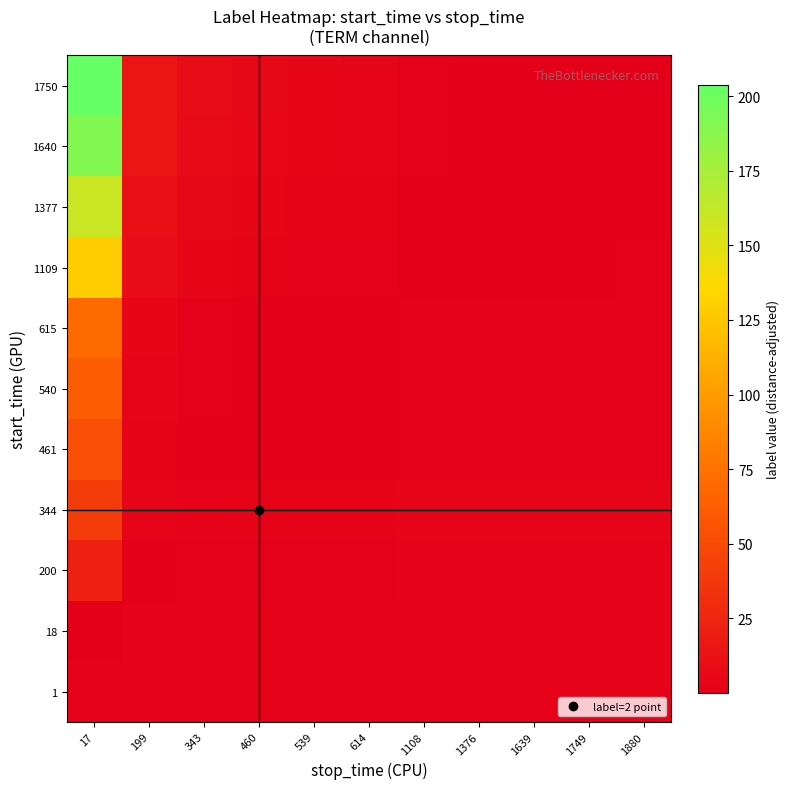

Reading left to right, transcribe all the data shown in this chart.

1: 17=1.9	199=2.0	343=2.0	460=2.0	539=2.0	614=2.0	1108=2.0	1376=2.0	1639=2.0	1749=2.0	1880=2.0
18: 17=0.1	199=1.8	343=1.9	460=1.9	539=1.9	614=1.9	1108=2.0	1376=2.0	1639=2.0	1749=2.0	1880=2.0
200: 17=21.5	199=0.0	343=0.8	460=1.1	539=1.3	614=1.3	1108=1.6	1376=1.7	1639=1.8	1749=1.8	1880=1.8
344: 17=40.5	199=3.5	343=2.0	460=2.5	539=2.7	614=2.9	1108=3.4	1376=3.5	1639=3.6	1749=3.6	1880=3.6
461: 17=52.2	199=2.6	343=0.7	460=0.0	539=0.3	614=0.5	1108=1.2	1376=1.3	1639=1.4	1749=1.5	1880=1.5
540: 17=61.5	199=3.4	343=1.1	460=0.3	539=0.0	614=0.2	1108=1.0	1376=1.2	1639=1.3	1749=1.4	1880=1.4
615: 17=70.4	199=4.2	343=1.6	460=0.7	539=0.3	614=0.0	1108=0.9	1376=1.1	1639=1.2	1749=1.3	1880=1.3
1109: 17=128.5	199=9.1	343=4.5	460=2.8	539=2.1	614=1.6	1108=0.0	1376=0.4	1639=0.6	1749=0.7	1880=0.8
1377: 17=160.0	199=11.8	343=6.0	460=4.0	539=3.1	614=2.5	1108=0.5	1376=0.0	1639=0.3	1749=0.4	1880=0.5
1640: 17=190.9	199=14.5	343=7.6	460=5.1	539=4.1	614=3.3	1108=1.0	1376=0.4	1639=0.0	1749=0.1	1880=0.3
1750: 17=203.9	199=15.6	343=8.2	460=5.6	539=4.5	614=3.7	1108=1.2	1376=0.5	1639=0.1	1749=0.0	1880=0.1